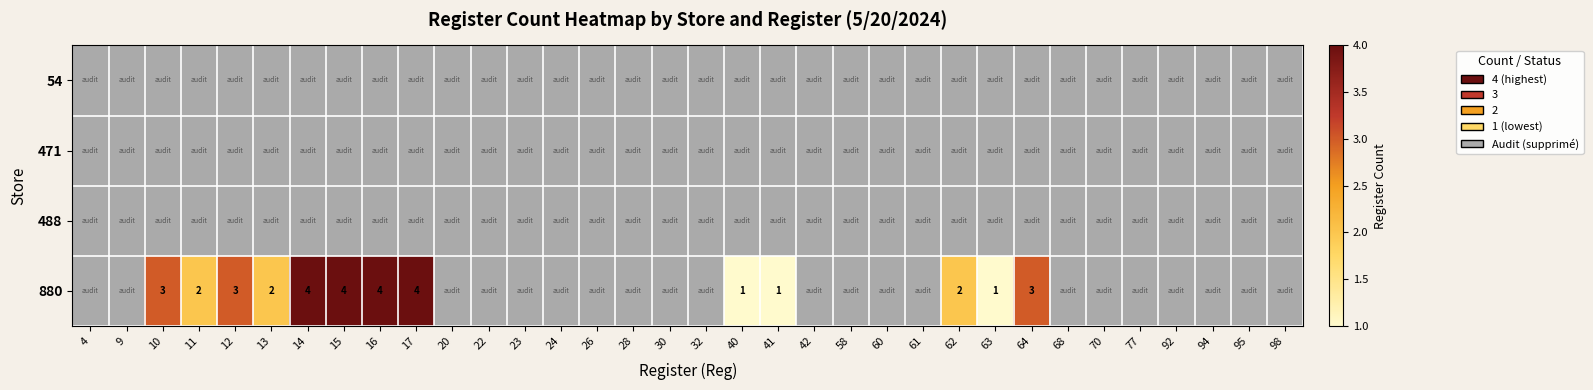

What is the greatest value displayed?

4.0